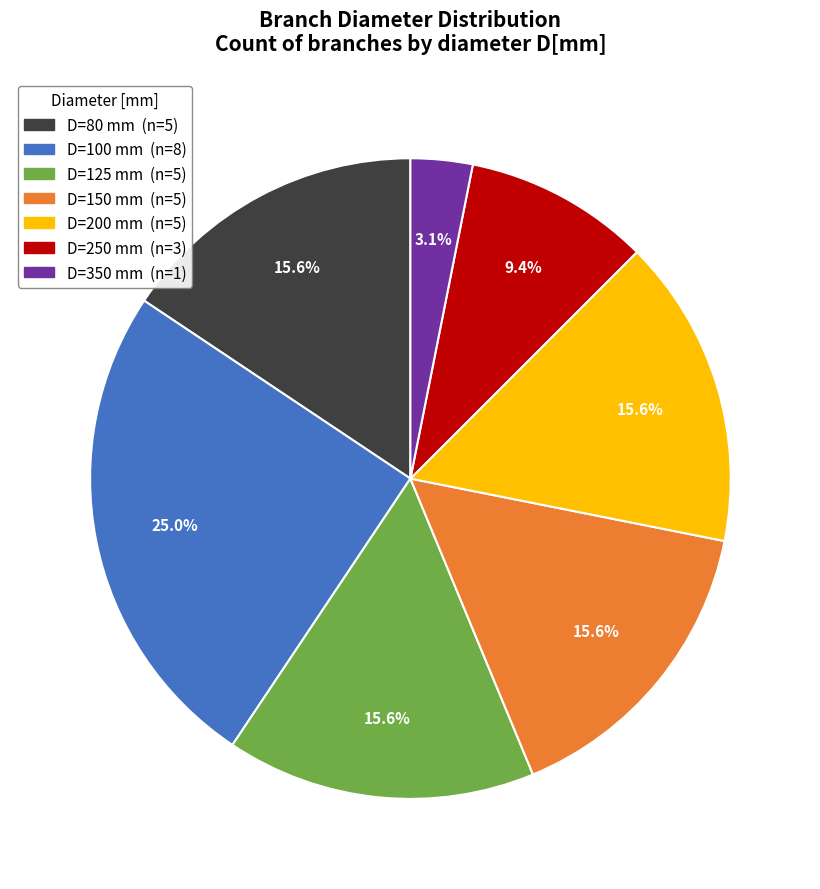

Is there a majority slice in this chart?

No